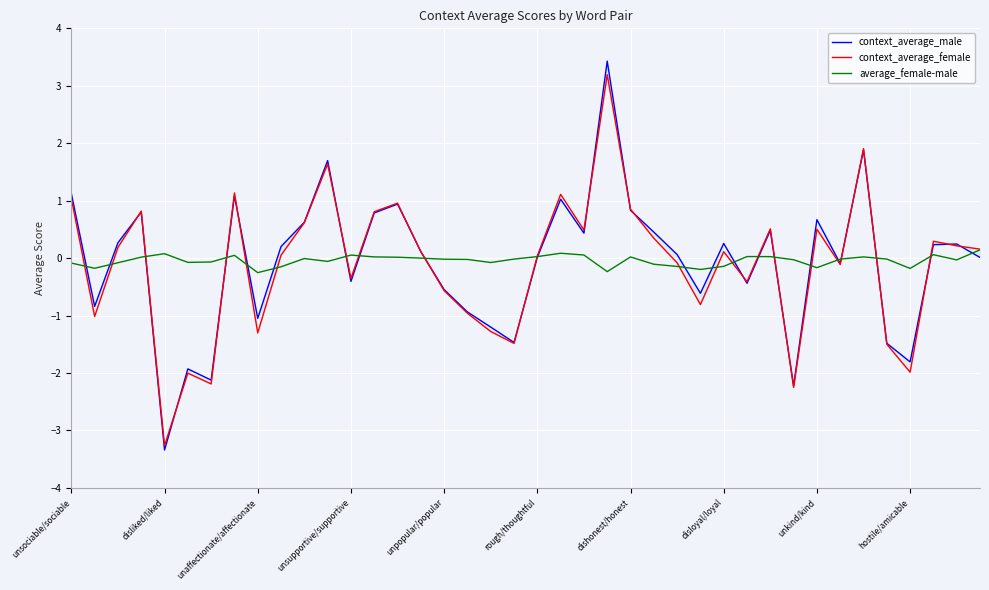

The value of context_average_male at 18 is -0.3. True or false?

False